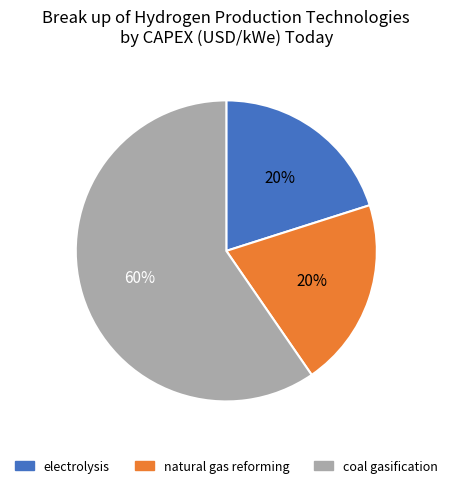

What is the largest slice in the pie chart?

coal gasification